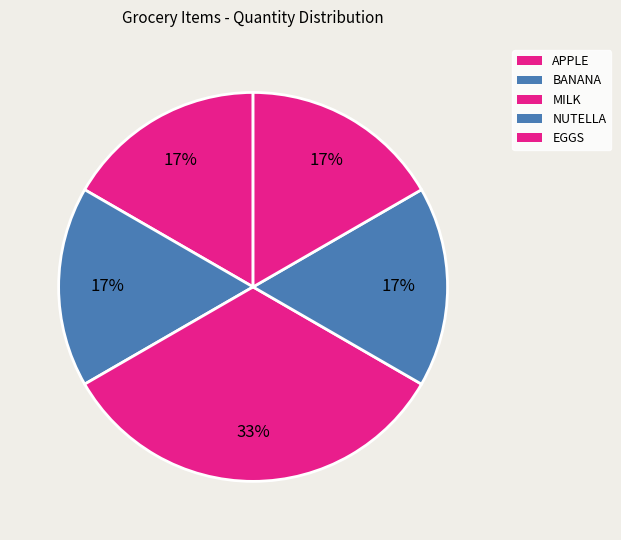

Is the sum of BANANA and APPLE greater than half?

No